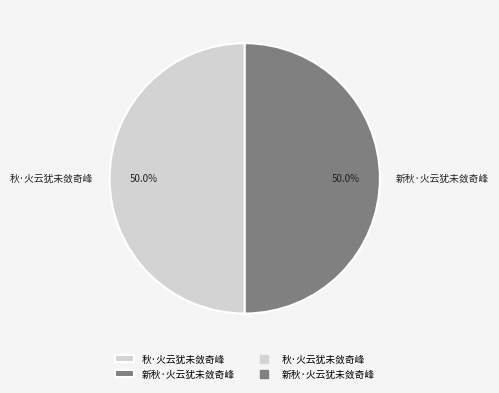

How many slices are in this pie chart?

2